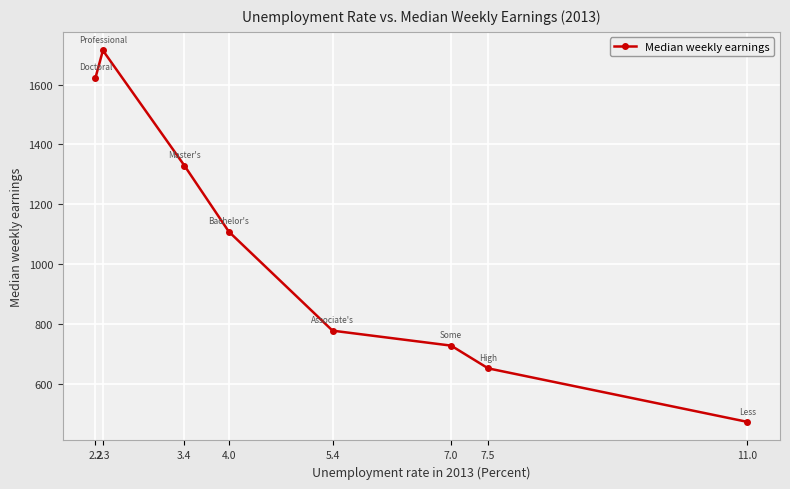

The value at 7.0 is 1208. True or false?

False